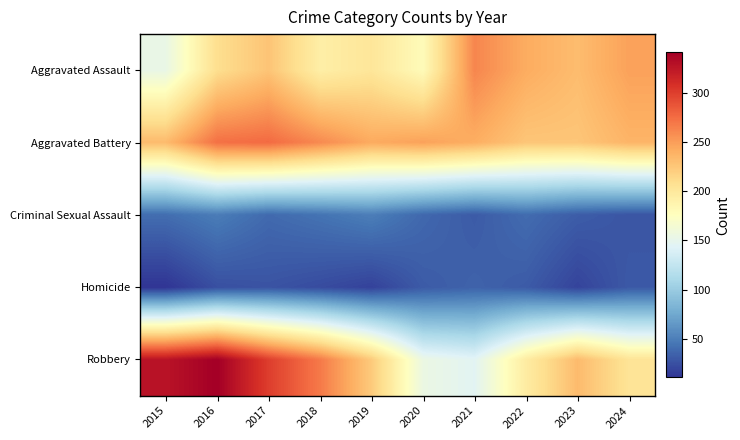

Count the number of data series in this chart.

5